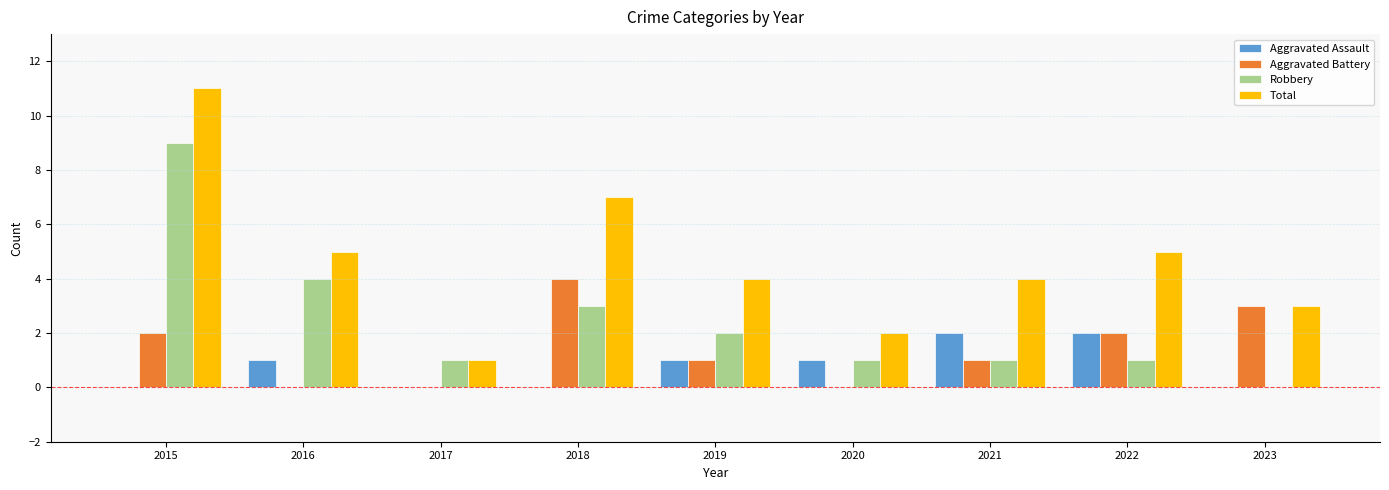

At which category is the sum across all series the highest?

2015